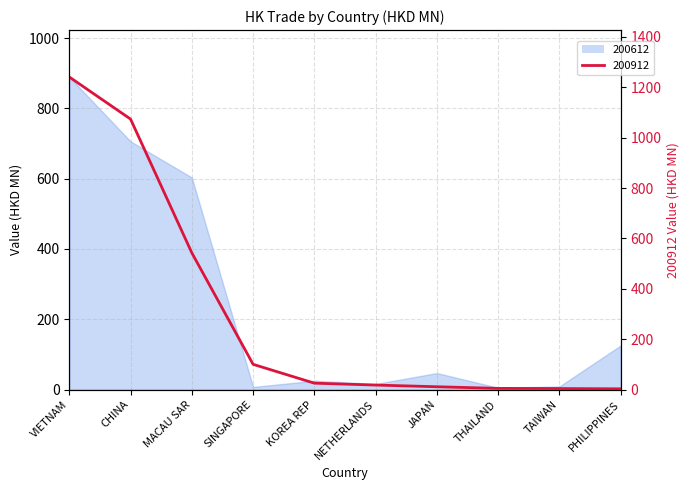

Which series has the largest total across all categories?

200912